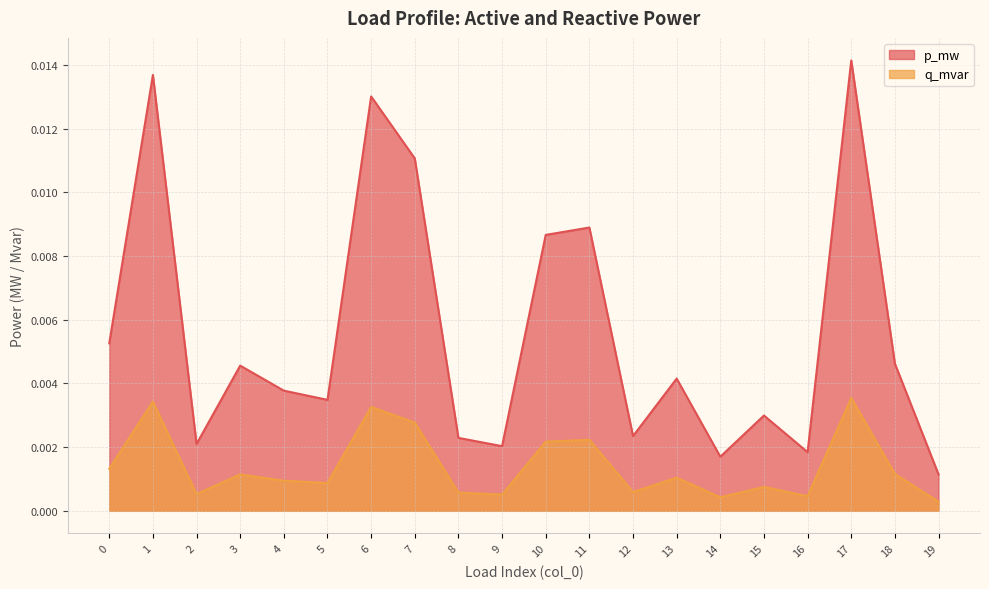

Where is q_mvar nearest to the value 0?

19